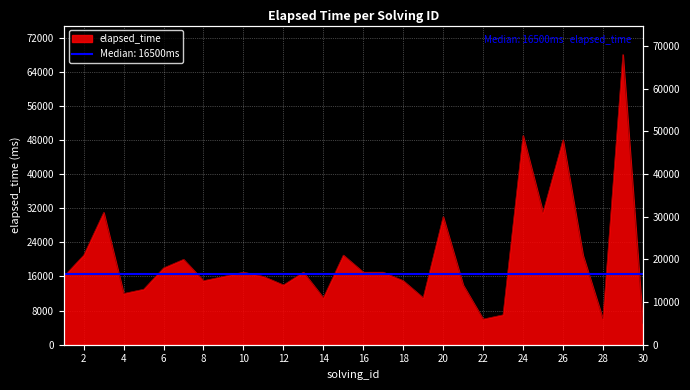

How many data points does each series have?

30